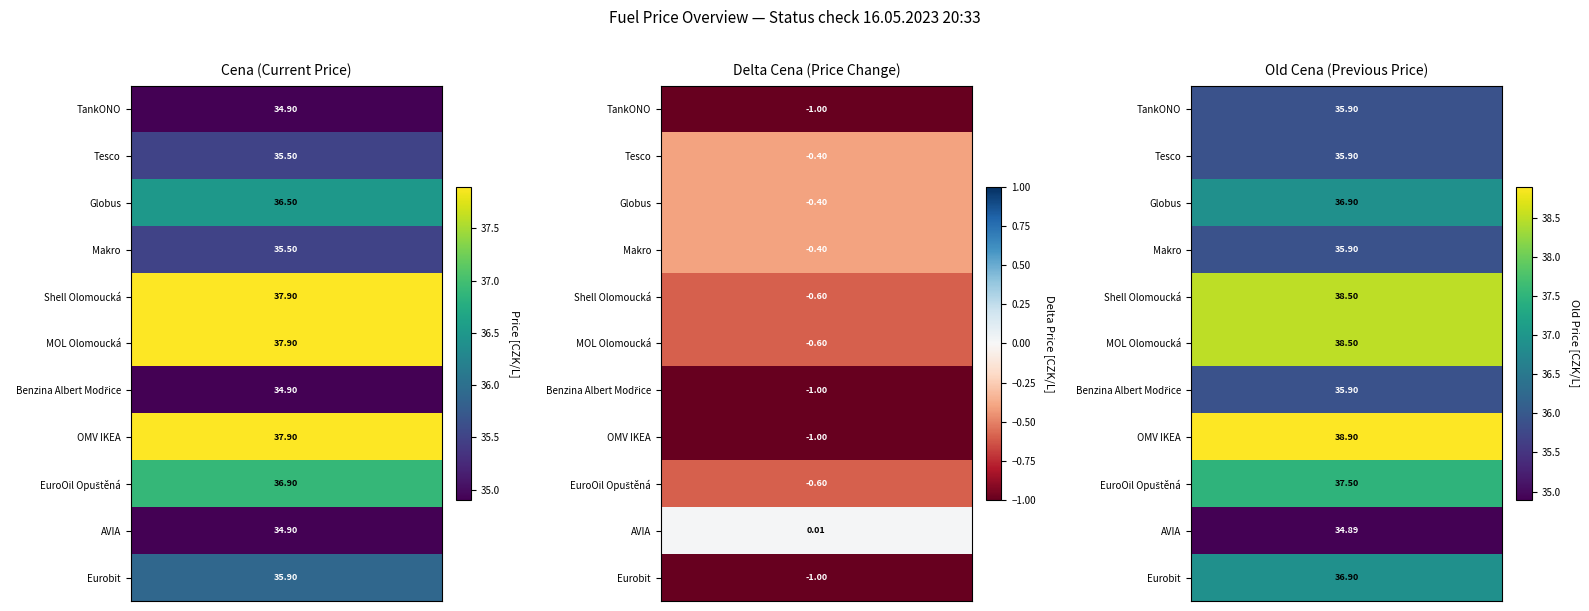

The value of Delta Cena at Makro is -0.1. True or false?

False